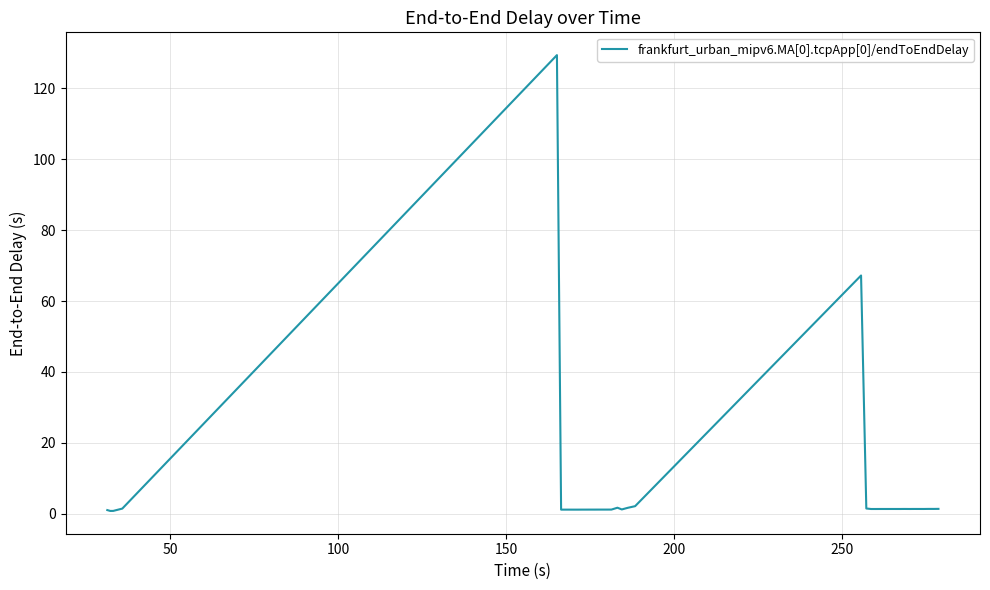

What is the difference between the maximum and minimum values?

128.6